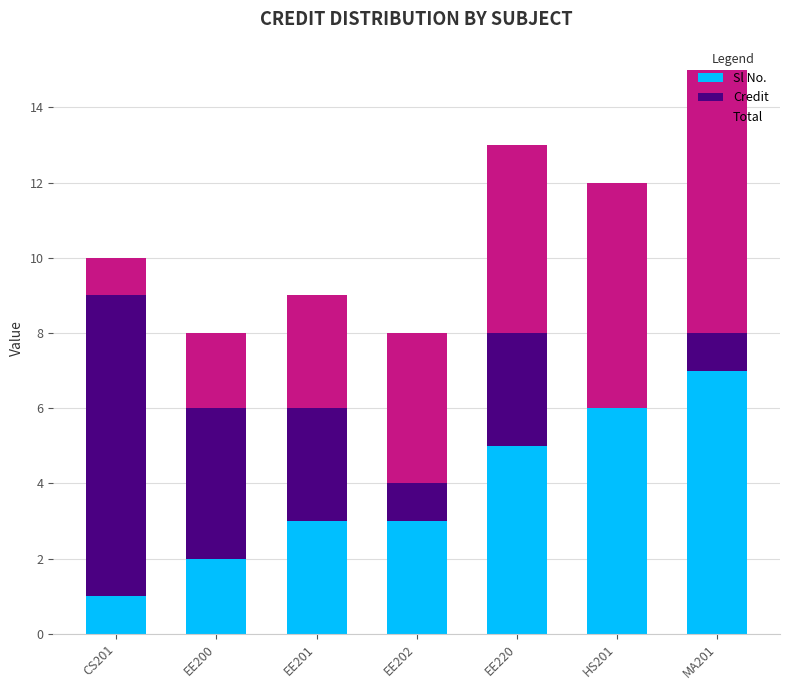

Read the Sl No. value at EE200.

2